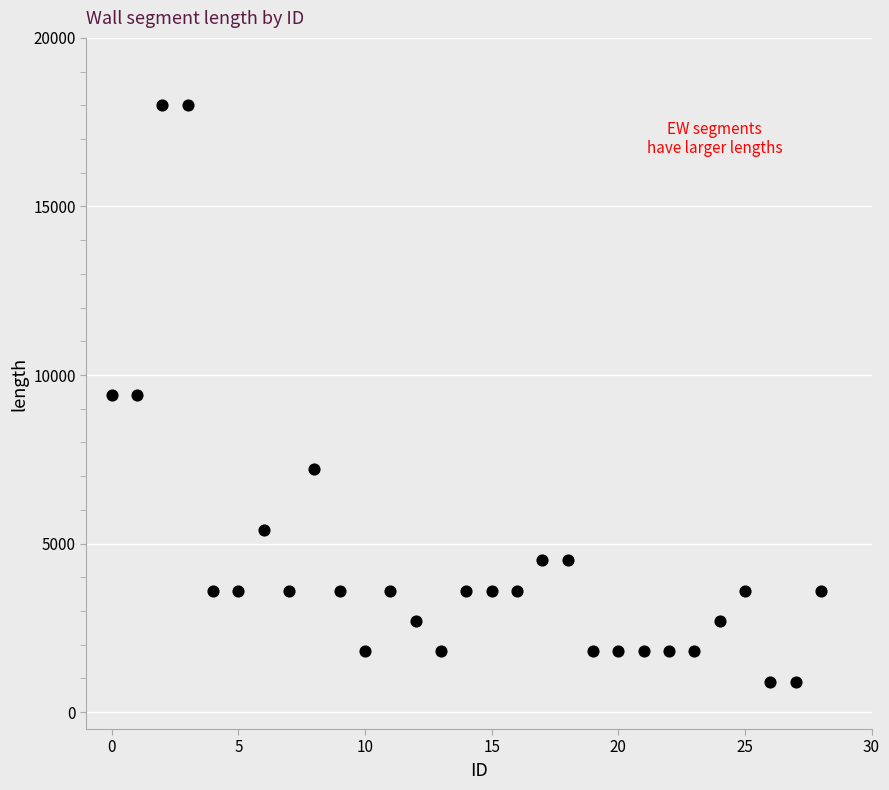

What is the range of Y values (max minus min)?

17100